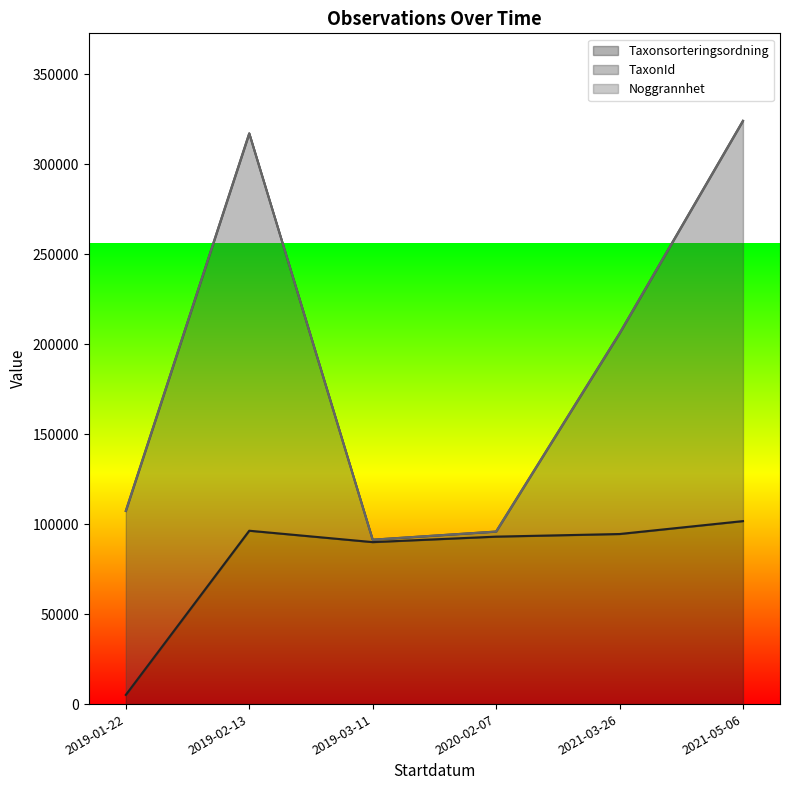

What is the sum of the Taxonsorteringsordning values at 2020-02-07 and 2021-03-26?

187560.0